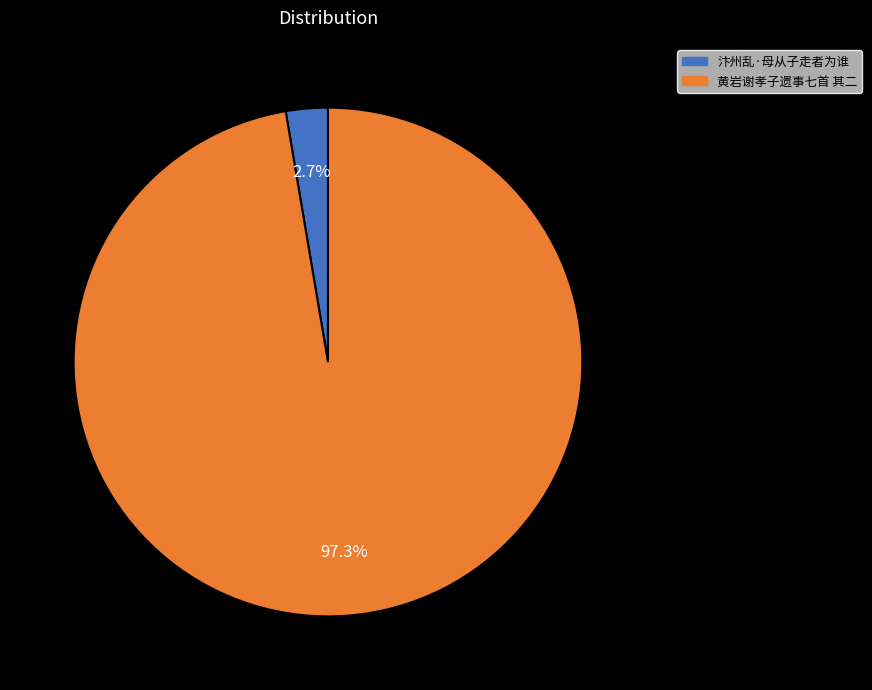

What is the smallest slice in the pie chart?

汴州乱·母从子走者为谁